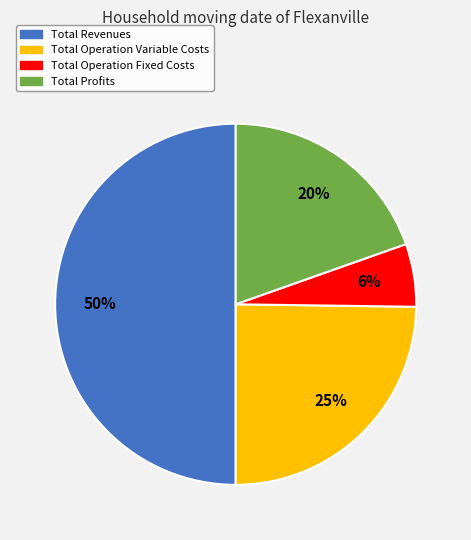

To the nearest percent, what is the difference between the Total Revenues and Total Operation Fixed Costs slice percentages?

44%